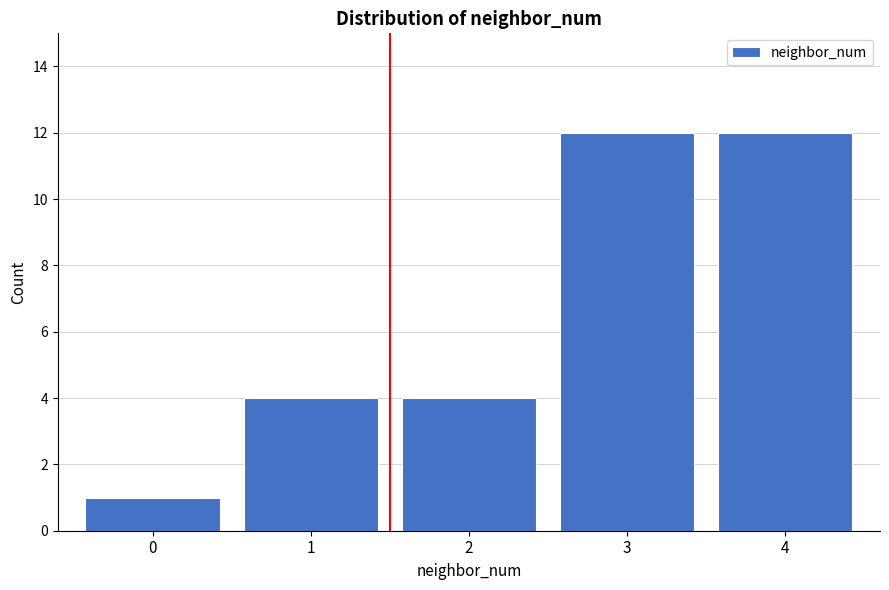

Reading left to right, what are all the values shown in this chart?

0=1	1=4	2=4	3=12	4=12